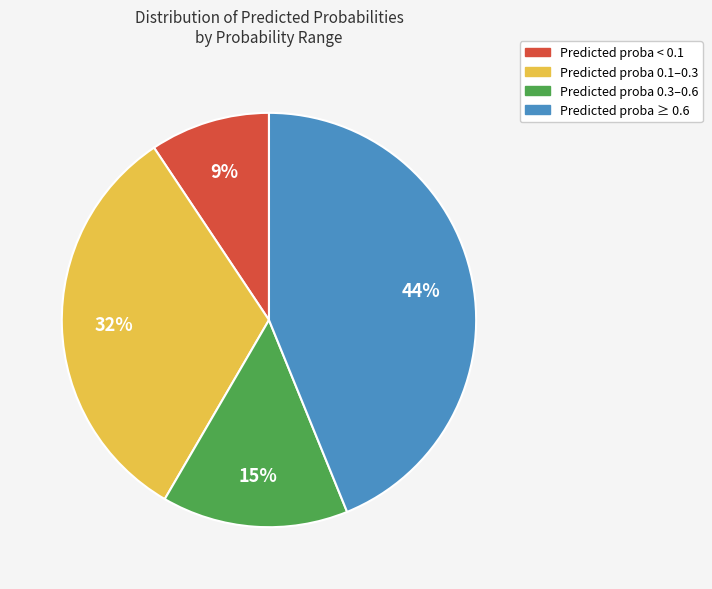

Is there a majority slice in this chart?

No